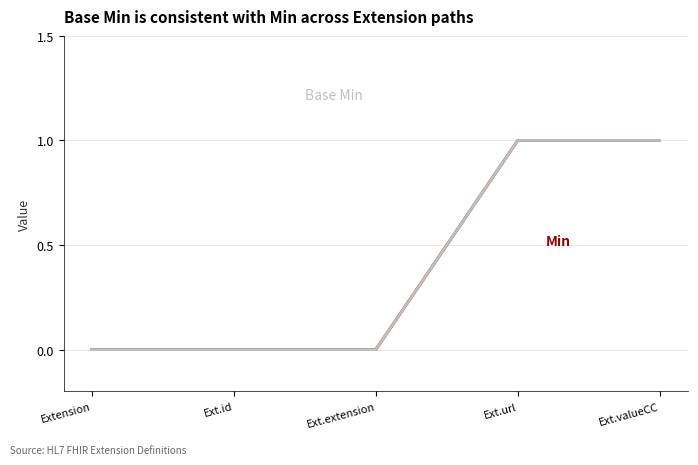

Reading left to right, what are all the values shown in this chart?

Base Min: Extension=0	Ext.id=0	Ext.extension=0	Ext.url=1	Ext.valueCC=1
Min: Extension=0	Ext.id=0	Ext.extension=0	Ext.url=1	Ext.valueCC=1